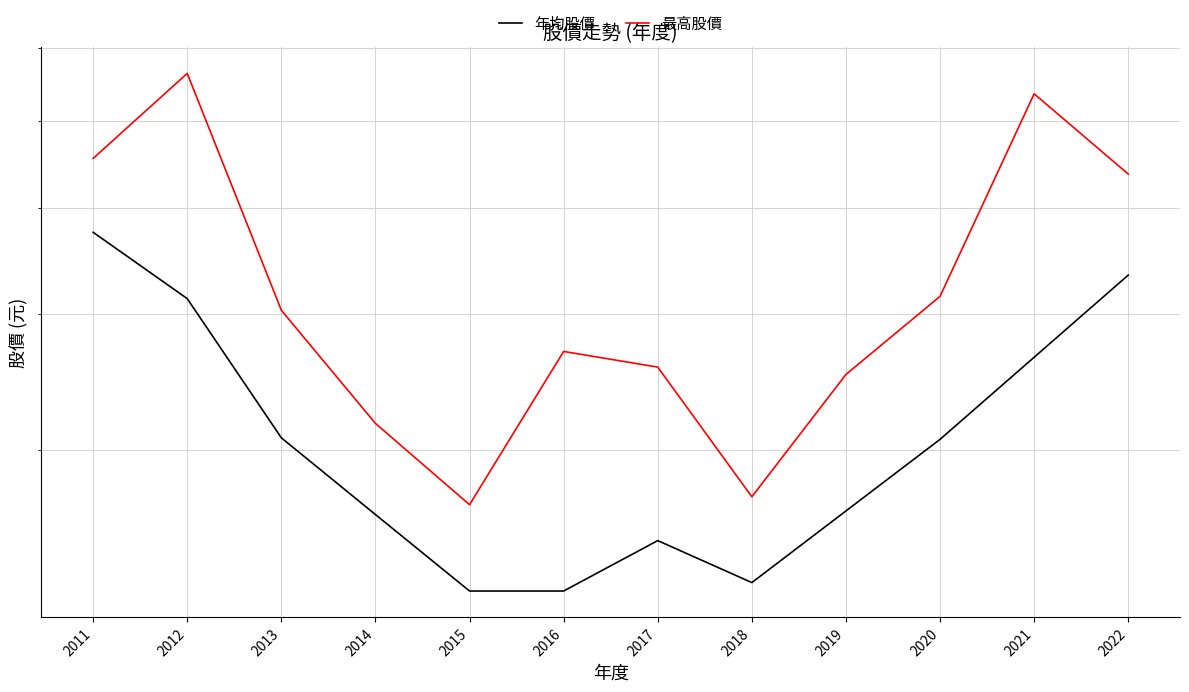

Reading left to right, what are all the values shown in this chart?

年均股價: 47.5	41.3	30.8	26.2	22.3	22.3	24.8	22.7	26.4	30.7	36.5	43.4
最高股價: 55.5	66.4	40.3	31.8	26.8	37.0	35.8	27.2	35.2	41.5	63.6	53.7